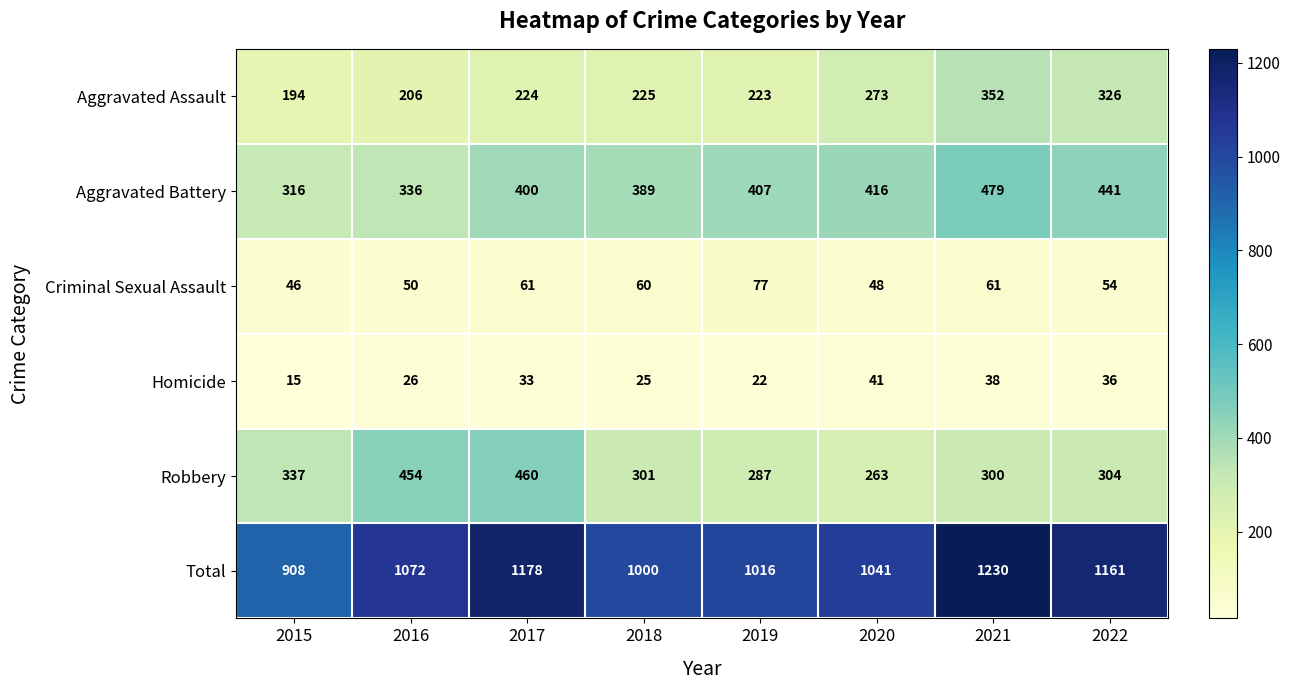

What is the sum of the Aggravated Battery values at 2020 and 2016?

752